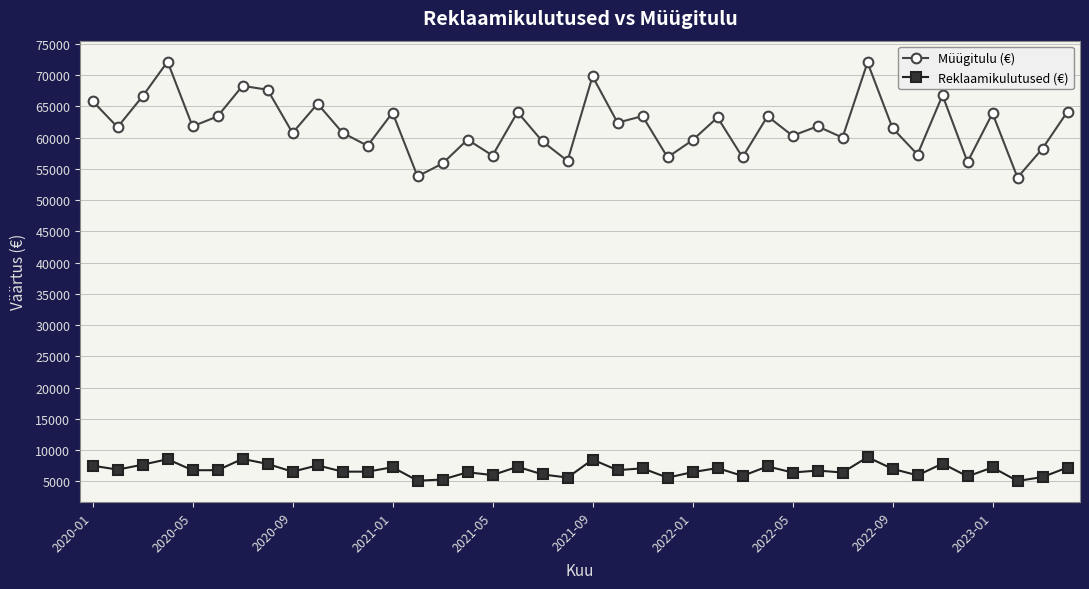

What is the lowest value of the Müügitulu (€) series?

53605.7